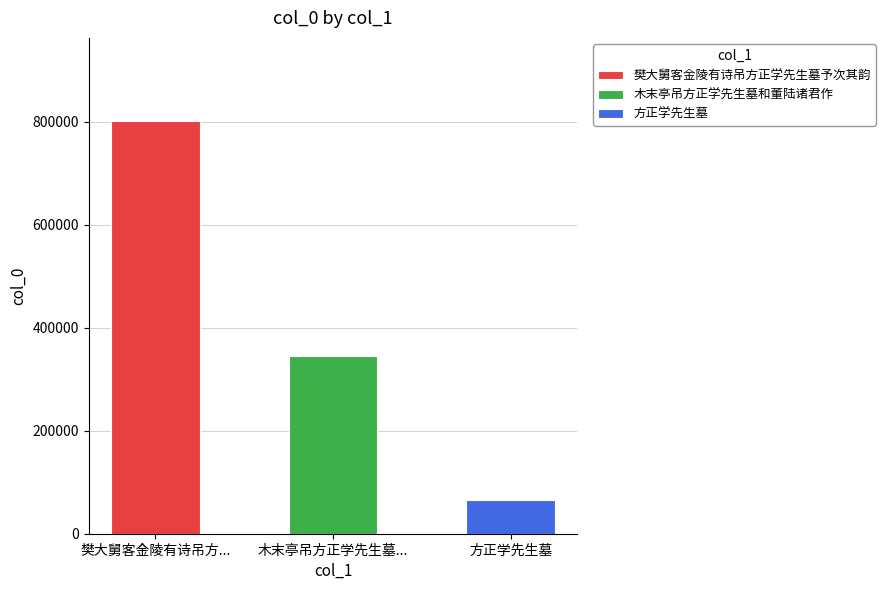

Rank the categories by value from highest to lowest.

樊大舅客金陵有诗吊方正学先生墓予次其韵, 木末亭吊方正学先生墓和董陆诸君作, 方正学先生墓